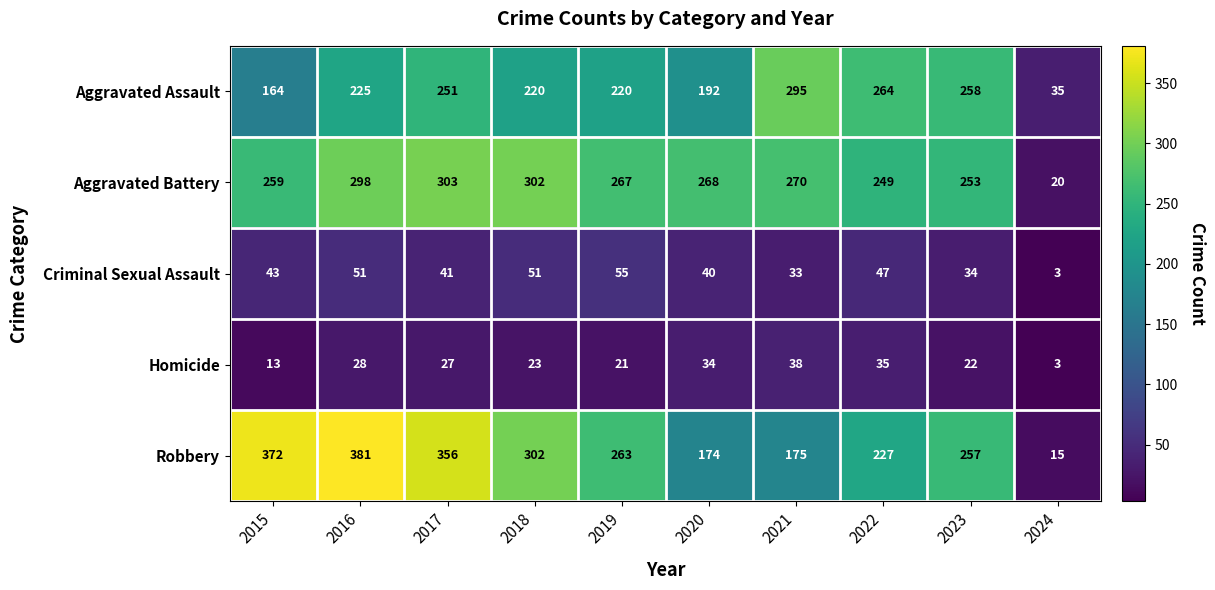

Rank the series at 2019 from highest to lowest value.

Aggravated Battery, Robbery, Aggravated Assault, Criminal Sexual Assault, Homicide